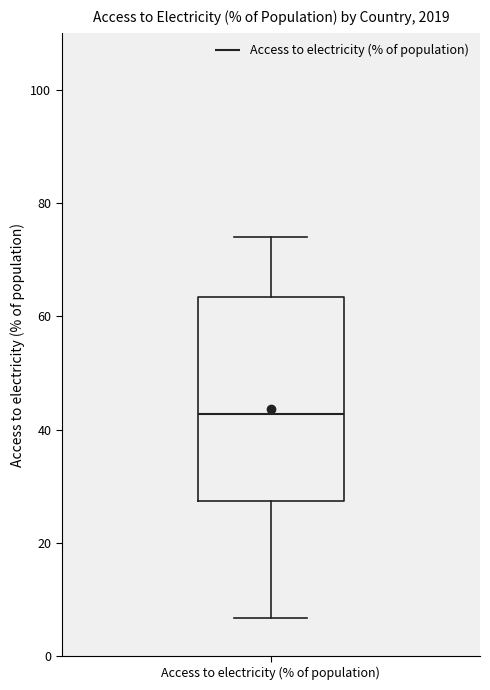

Read this box plot against the y-axis: the position of the median line, the range covered by the box, and the ends of both whiskers. The values are not printed on the chart, so give them approximately, as read against the axis.

median 42, box 28 to 64, whiskers 6 to 74